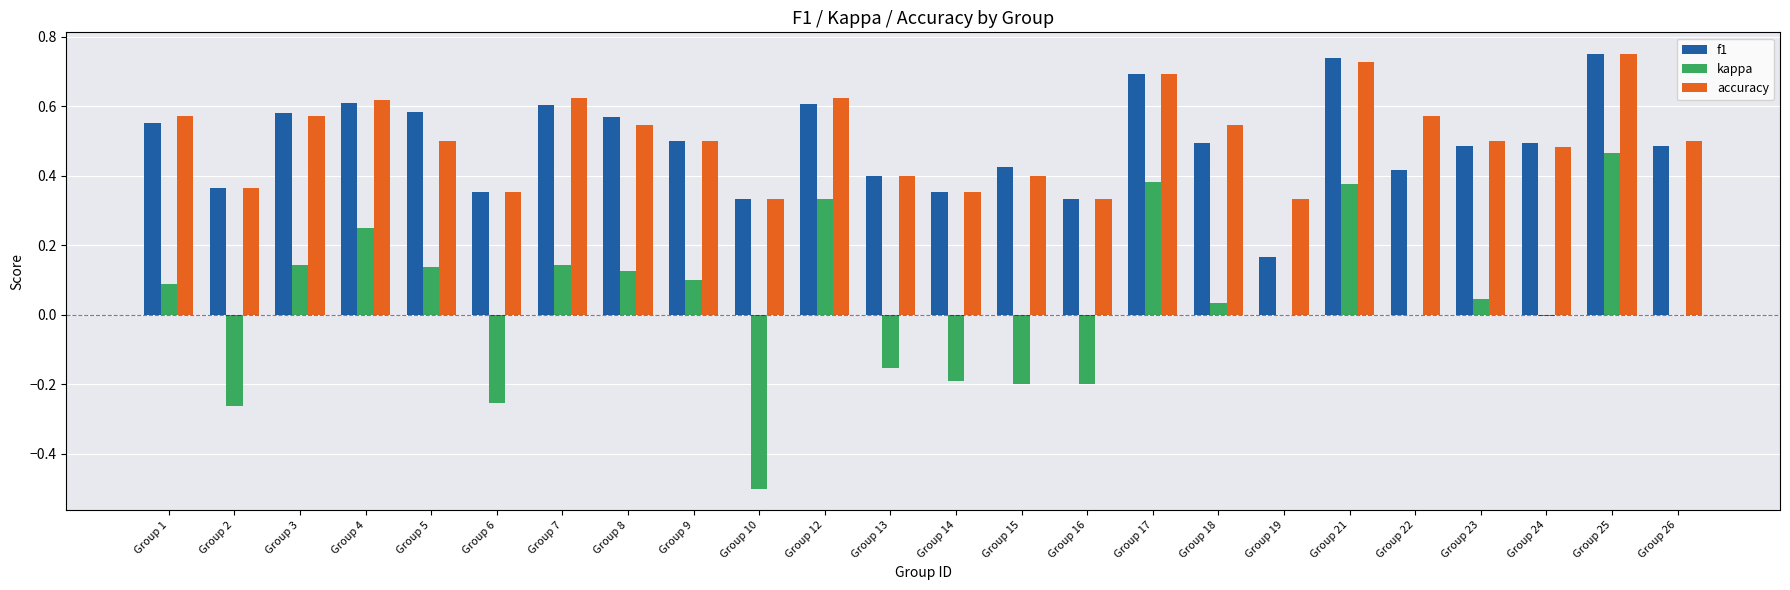

Between Group 5 and Group 26, which series saw the biggest shift?

kappa